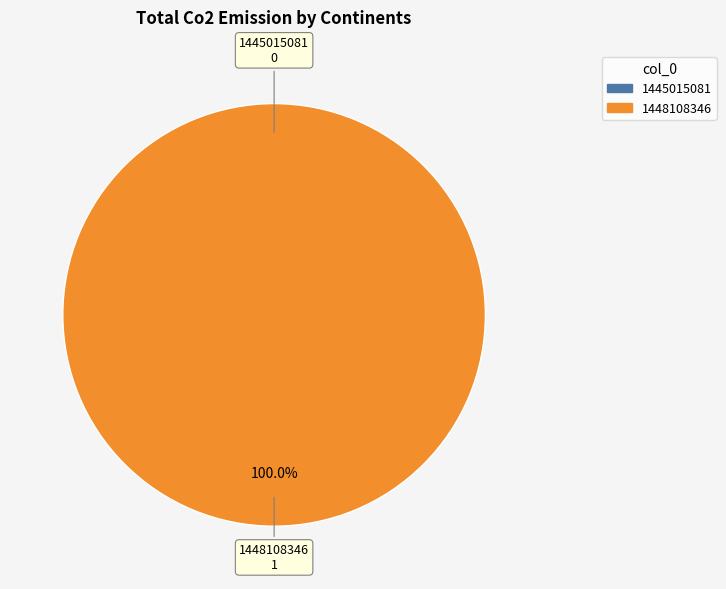

Count the number of slices in the pie.

2